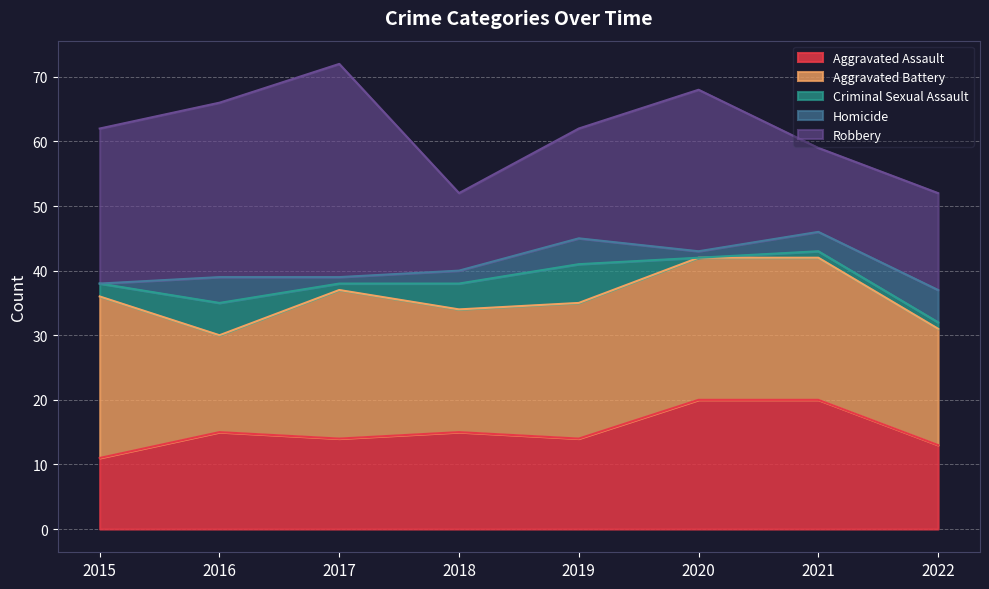

List the labels in order of Aggravated Assault value, smallest first.

2015, 2022, 2017, 2019, 2016, 2018, 2020, 2021